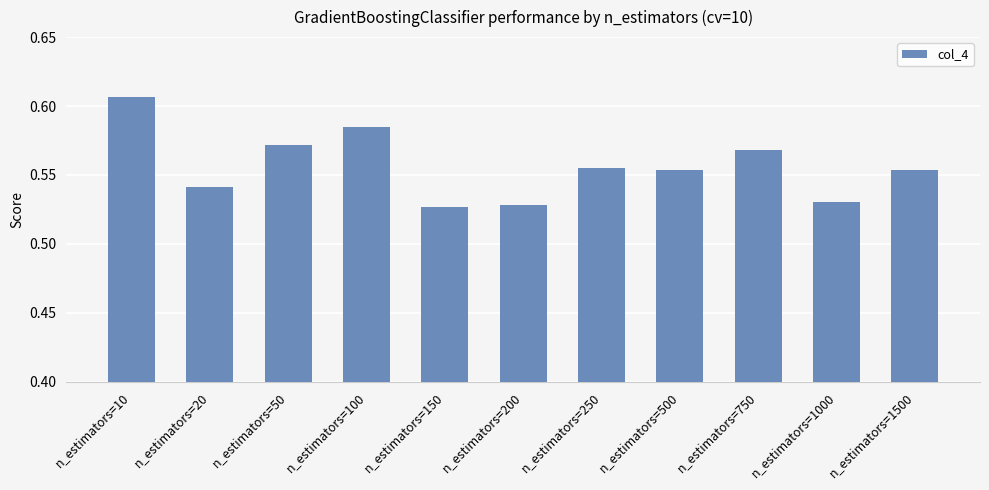

How many values are between 0 and 1?

11